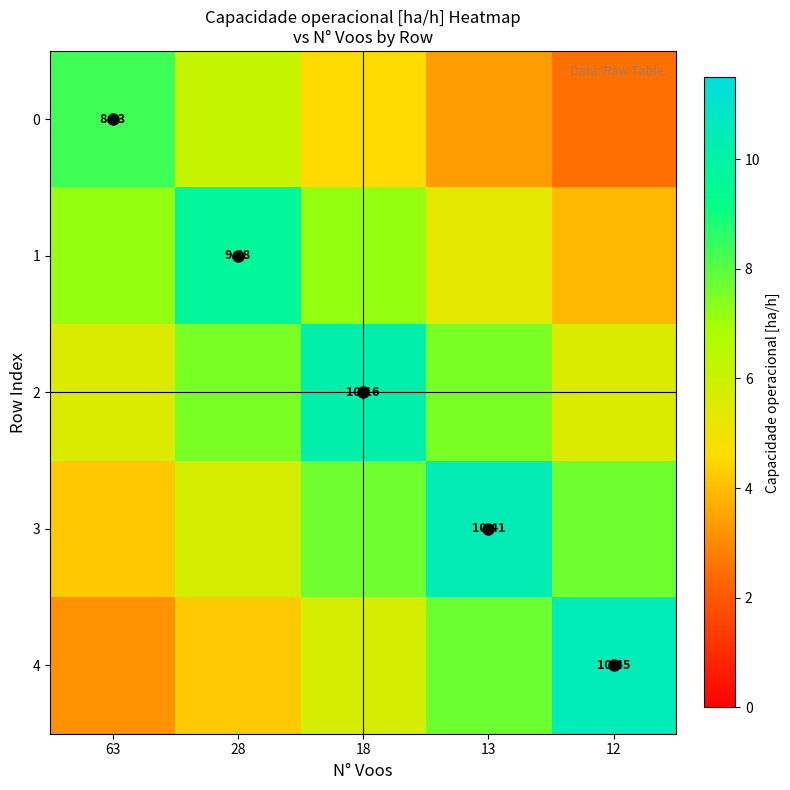

What is the difference between the 1 values at 12 and 63?

3.2